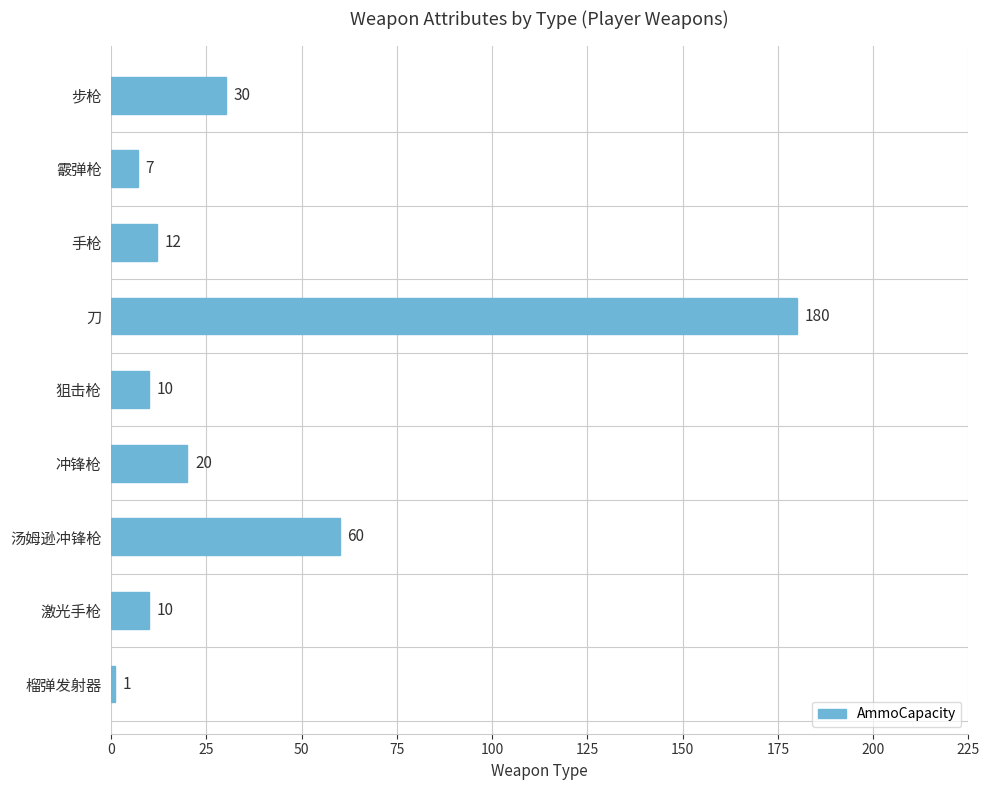

What is the label of the 1st bar from the bottom?

榴弹发射器